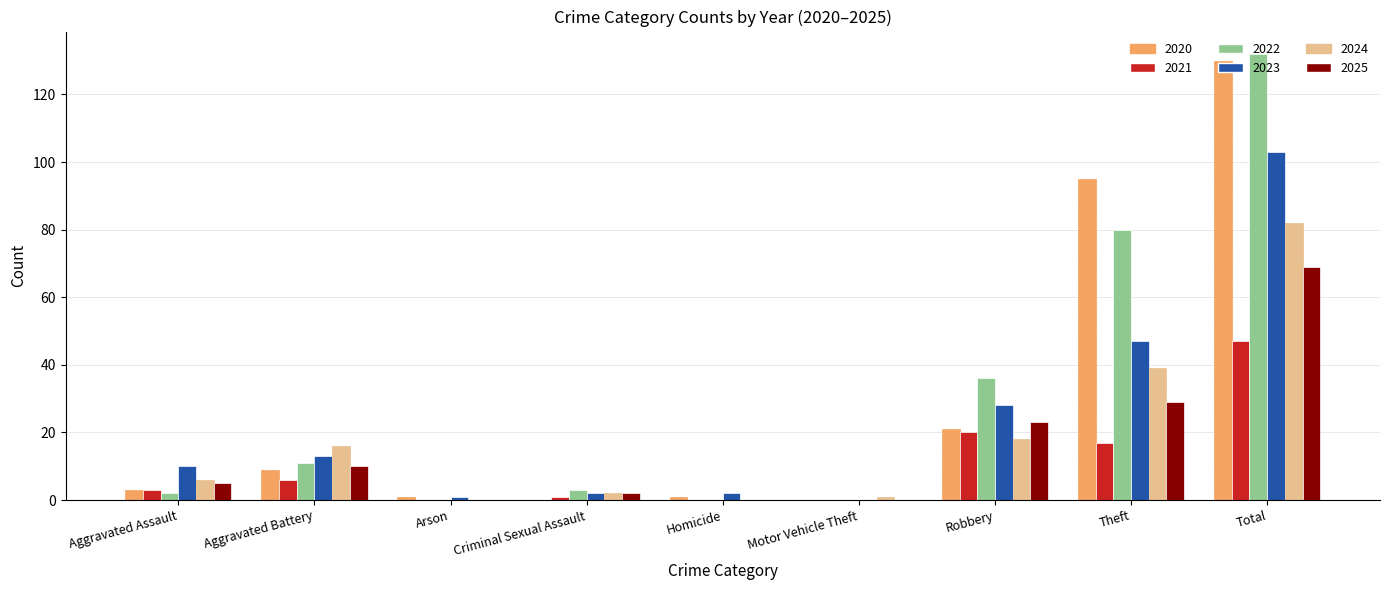

True or false: 2024 has a value of 43 at Homicide.

False